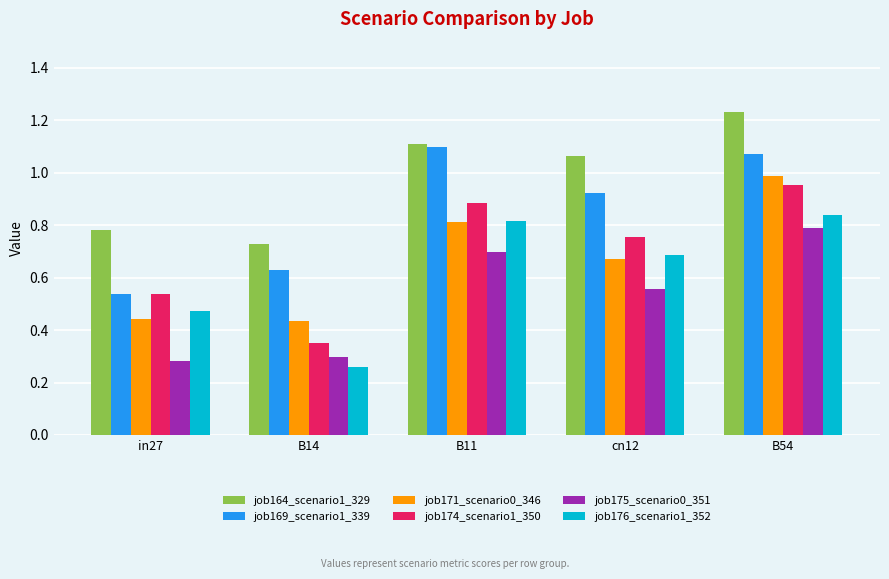

At which label does job175_scenario0_351 reach its peak?

B54